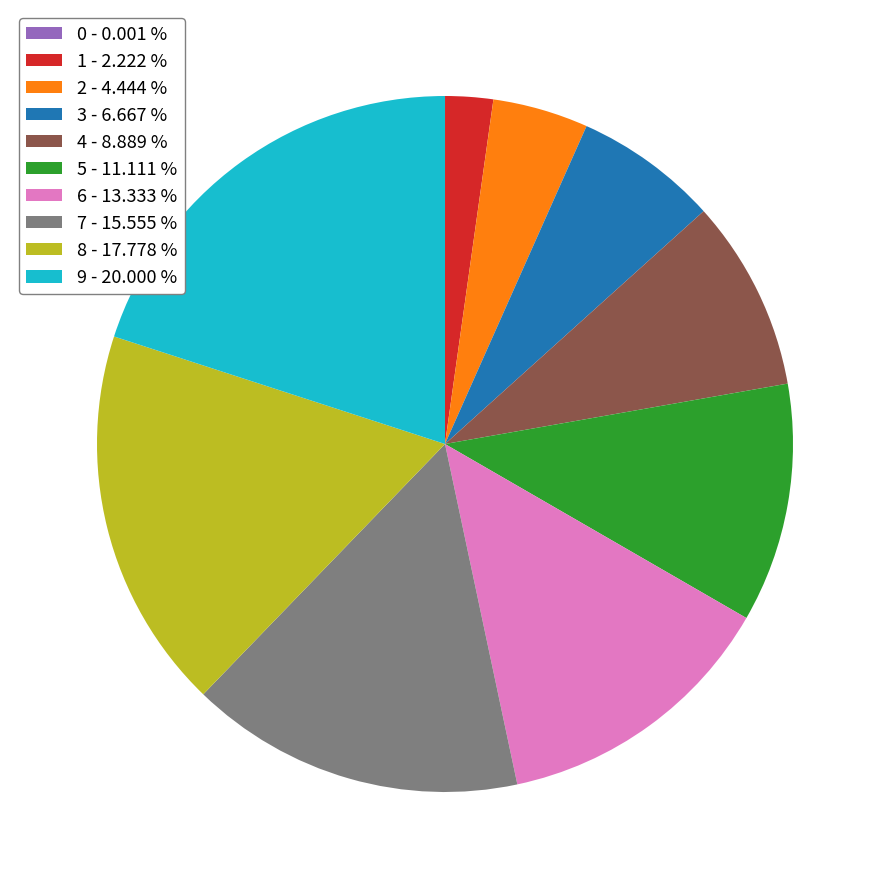

Which has a higher value, 6 - 13.333 % or 1 - 2.222 %?

6 - 13.333 %